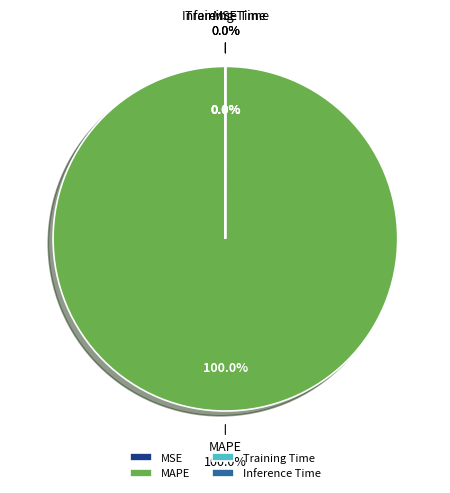

To the nearest percent, what is the combined percentage of Inference Time and MAPE?

100%